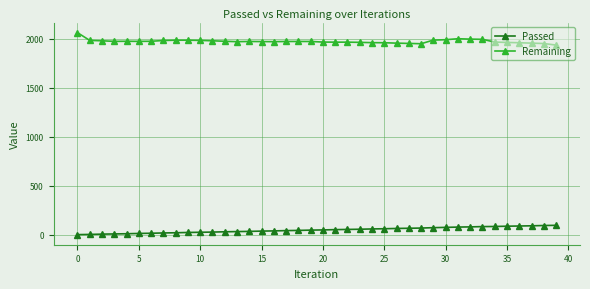

What is the sum of all Remaining values?

79013